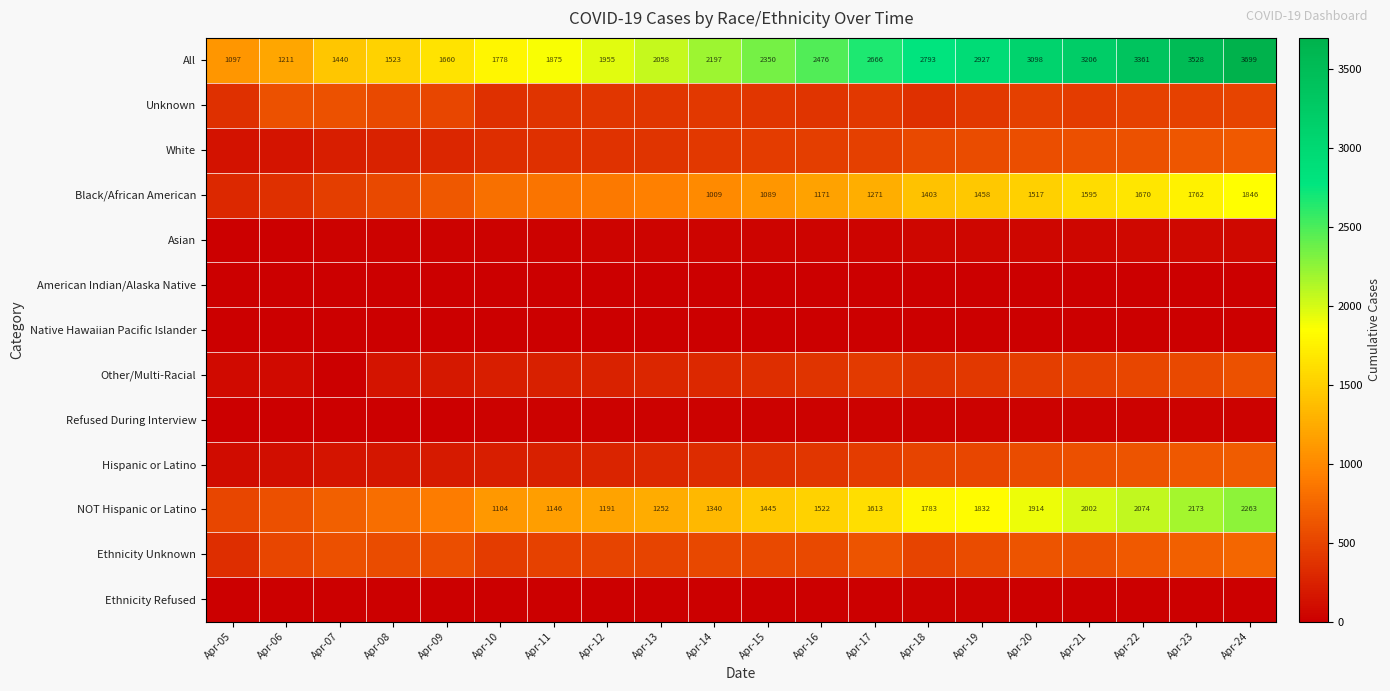

Is it true that NOT Hispanic or Latino equals 3385 at Apr-20?

False